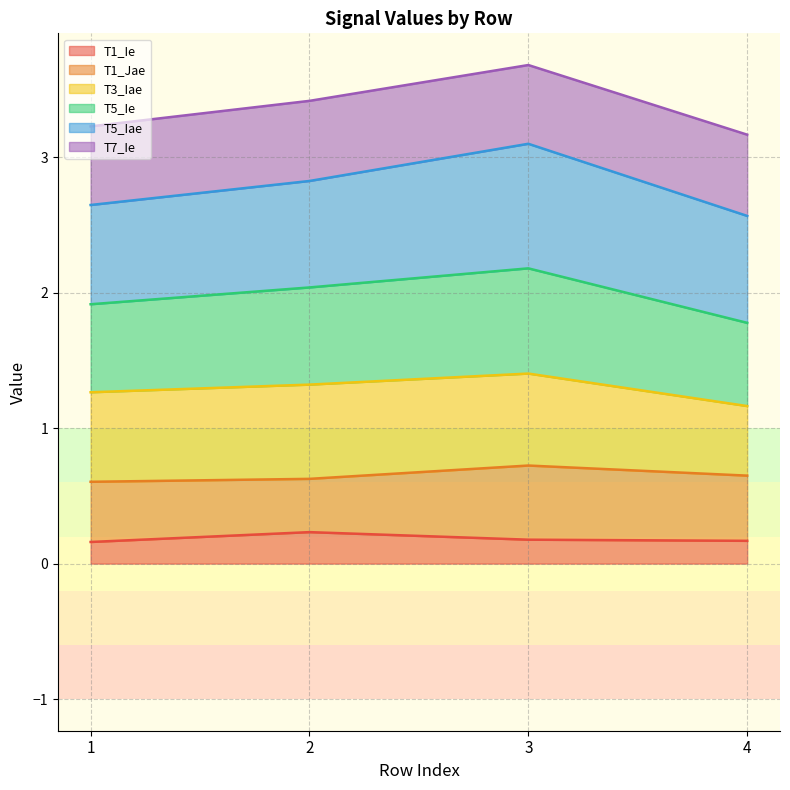

Between 4 and 1, which is larger?

4